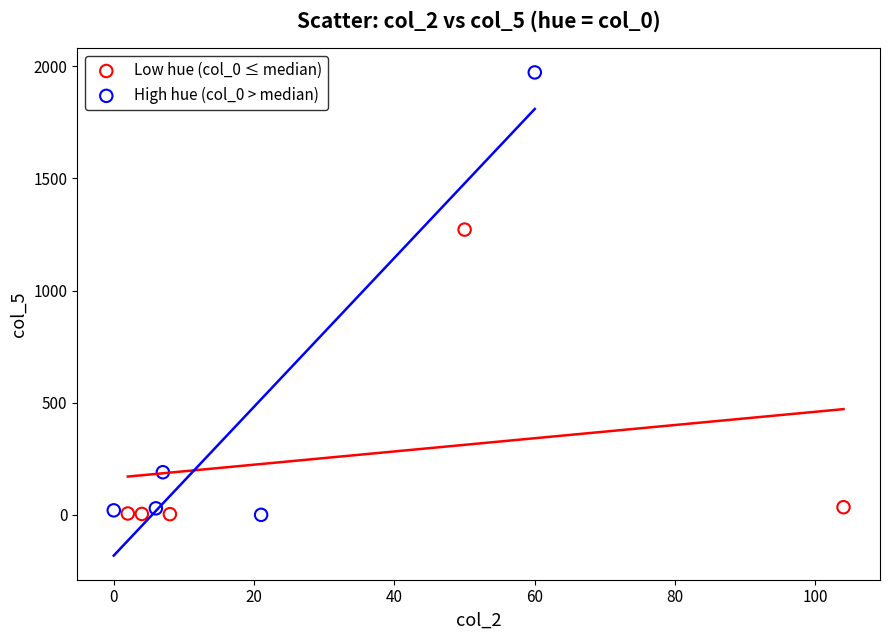

Which series has the largest Y range (max minus min)?

High hue (col_0 > median)